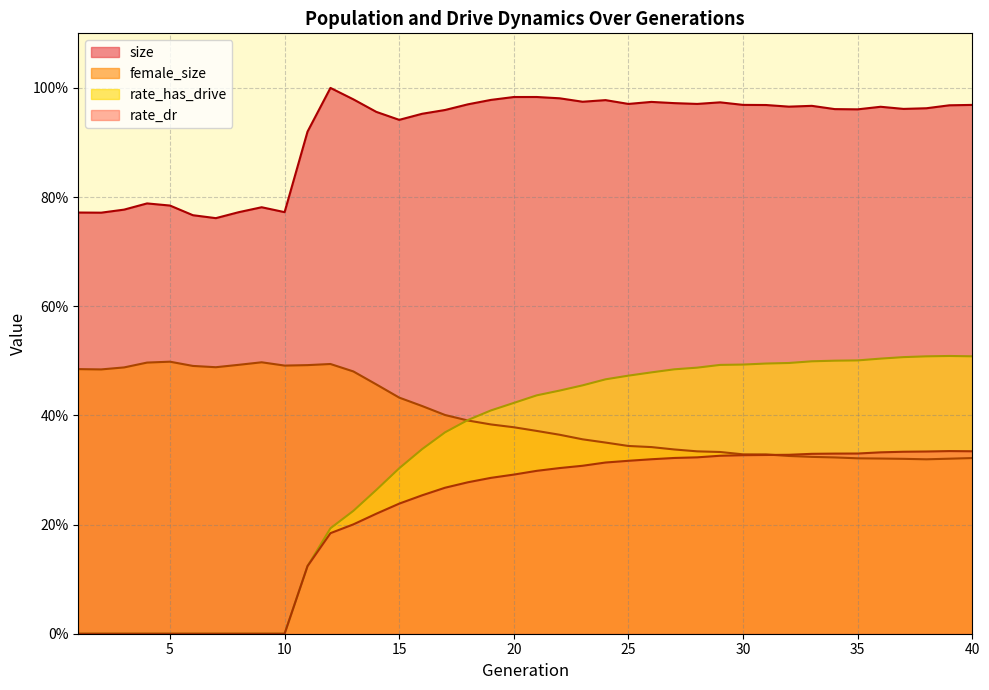

What is the difference between the second highest and minimum values in the rate_has_drive series?

0.5